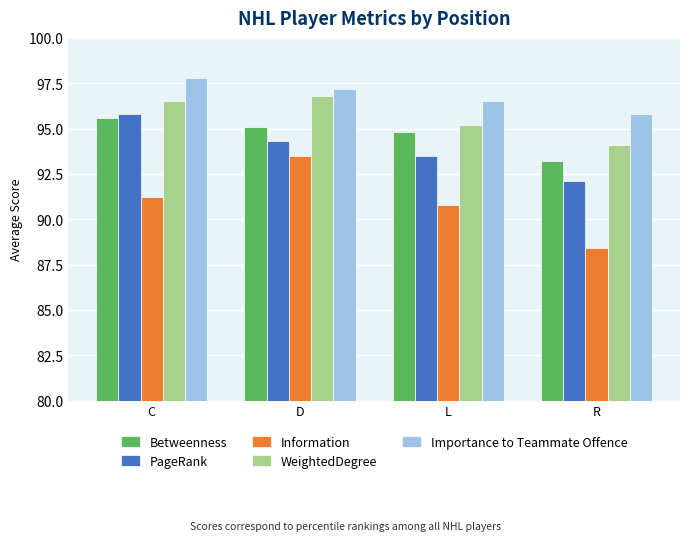

The value of PageRank at C is 95.8. True or false?

True